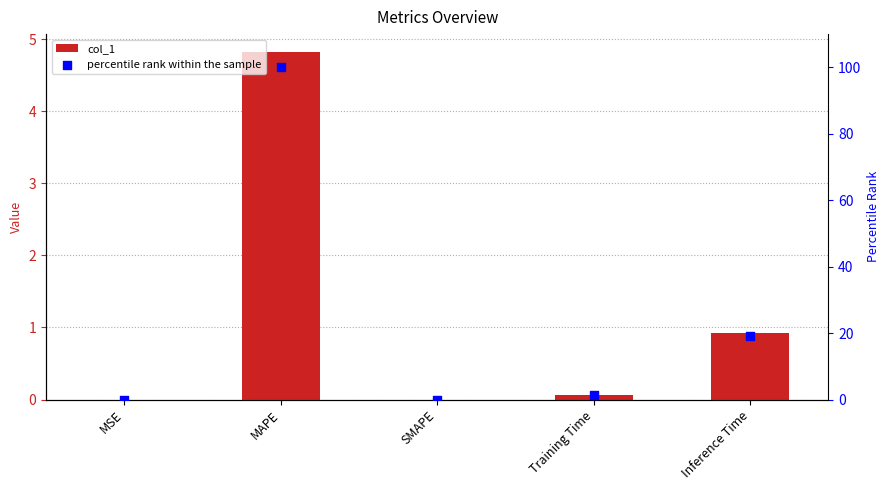

Which series contains the highest Y value?

percentile rank within the sample